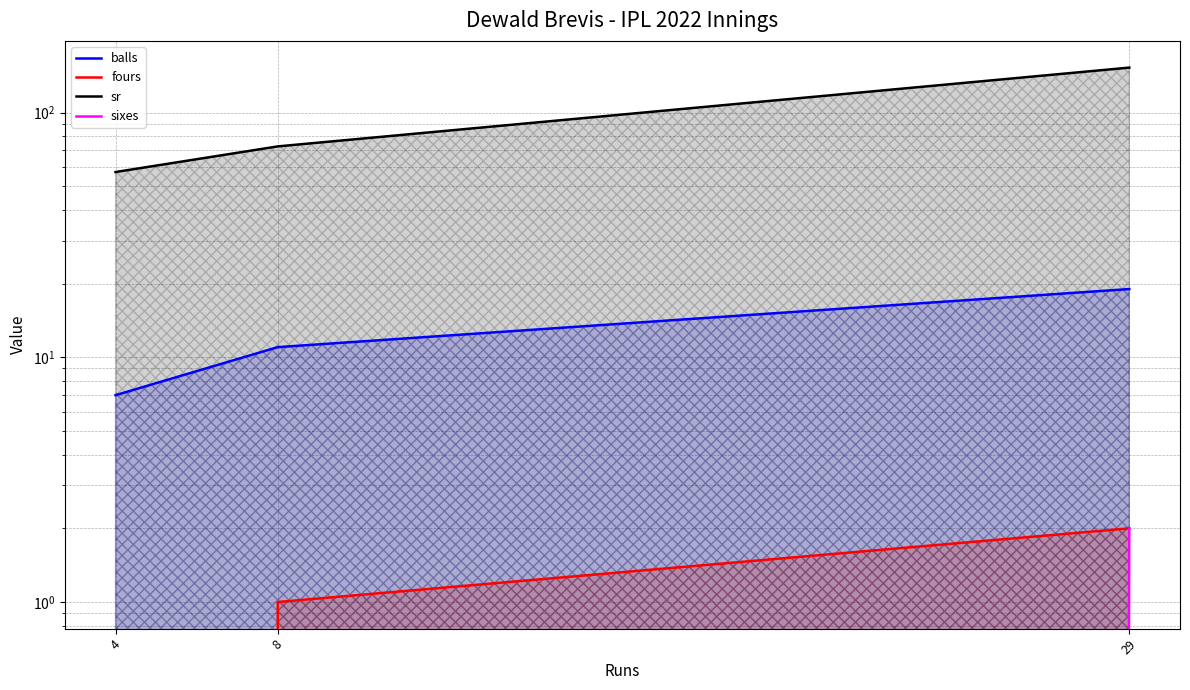

How many lines are shown in the chart?

4